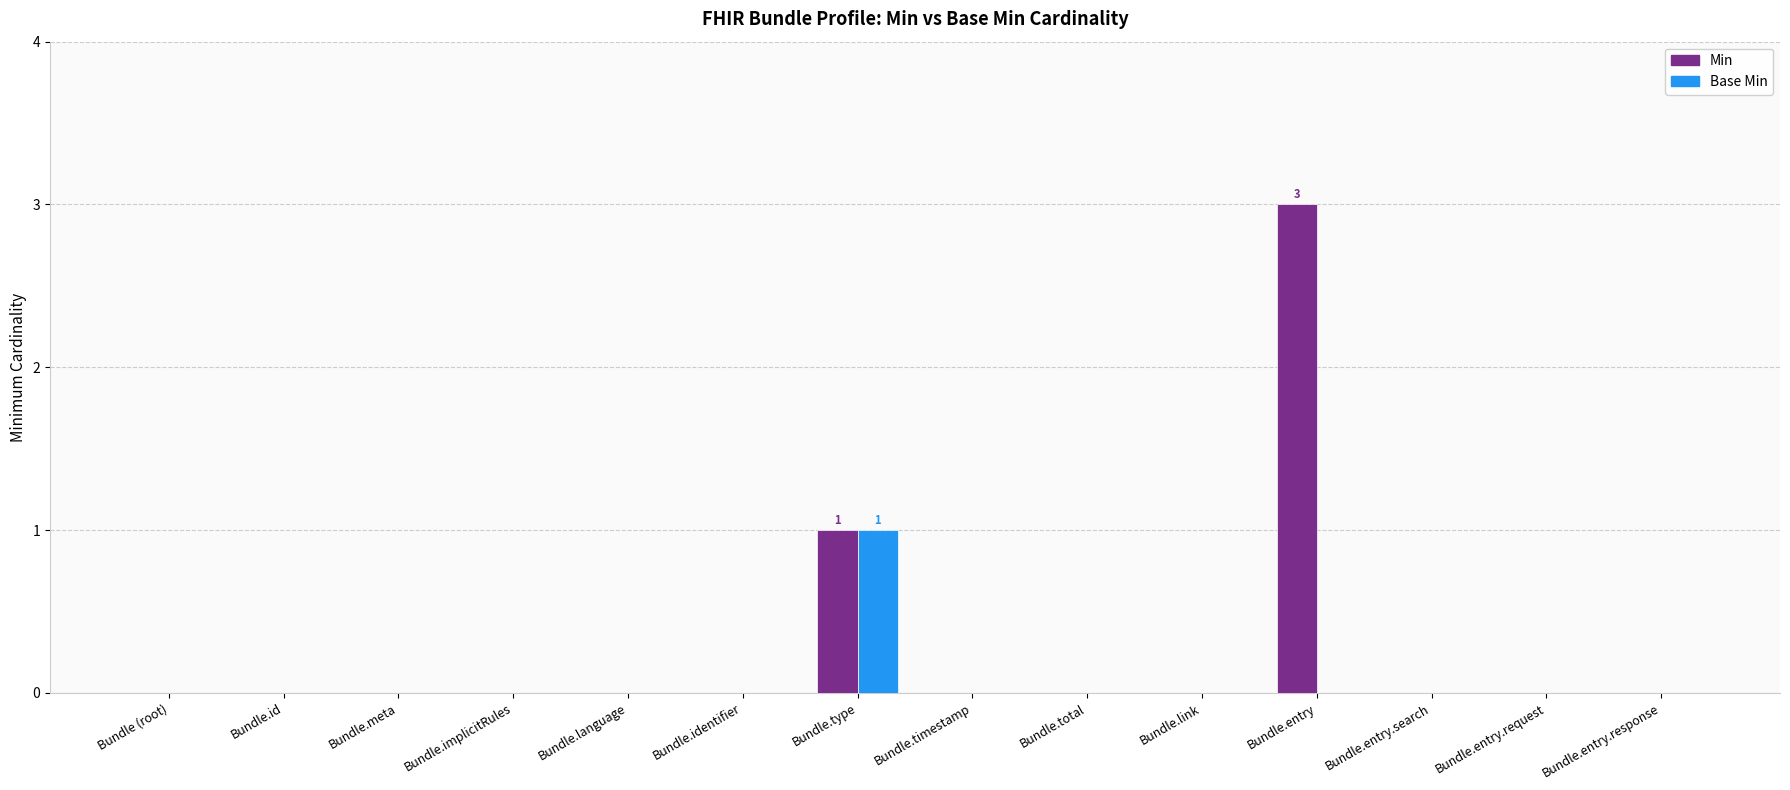

True or false: Min has a value of 1 at Bundle.entry.request.

False